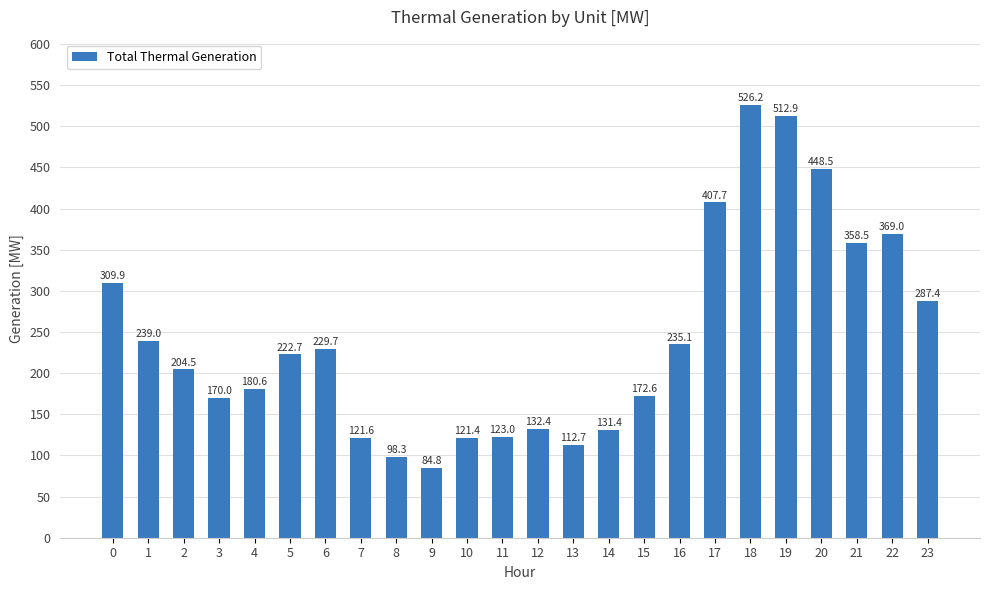

What is the change in value from 8 to 15?

+74.4